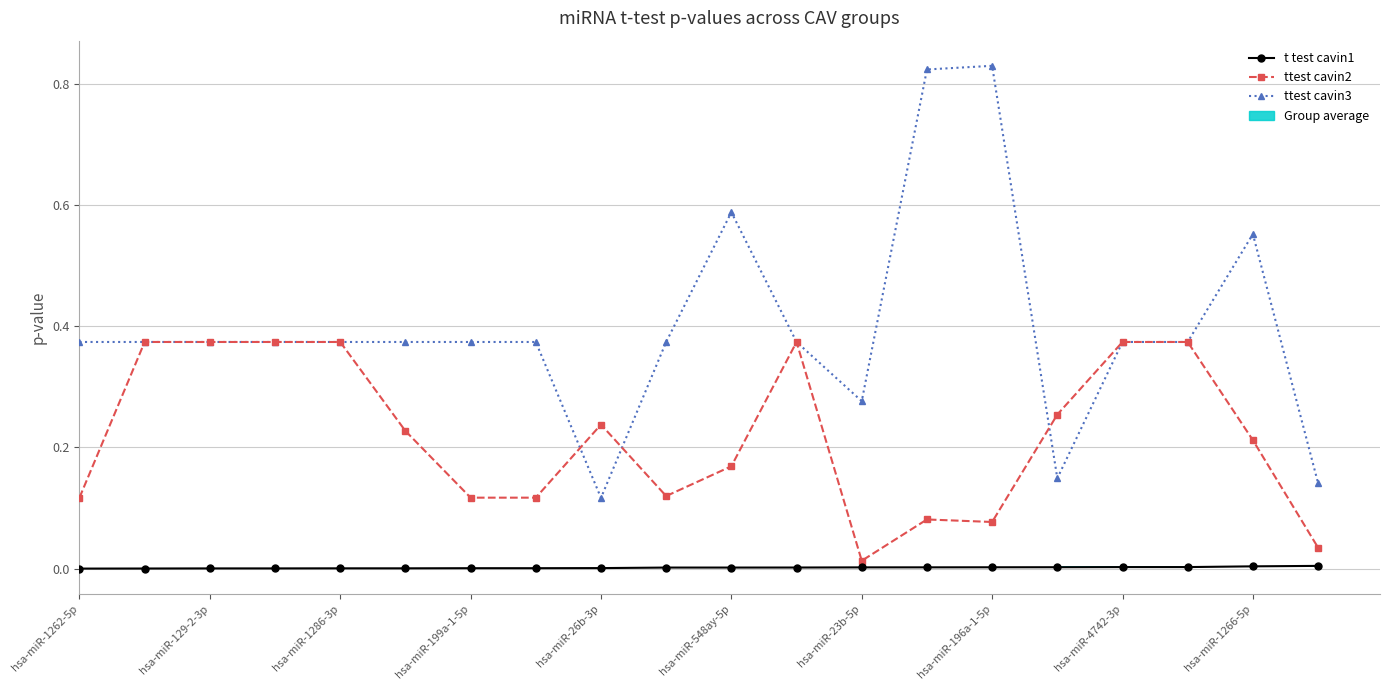

What is the value of the ttest cavin2 bar at the 2nd from the left?

0.4